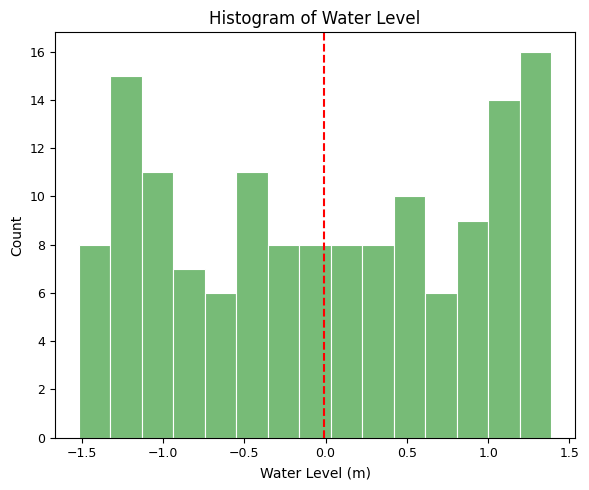

Around what value on the x-axis is the tallest bar? Give the approximate position of its centre, as read against the axis.

1.30